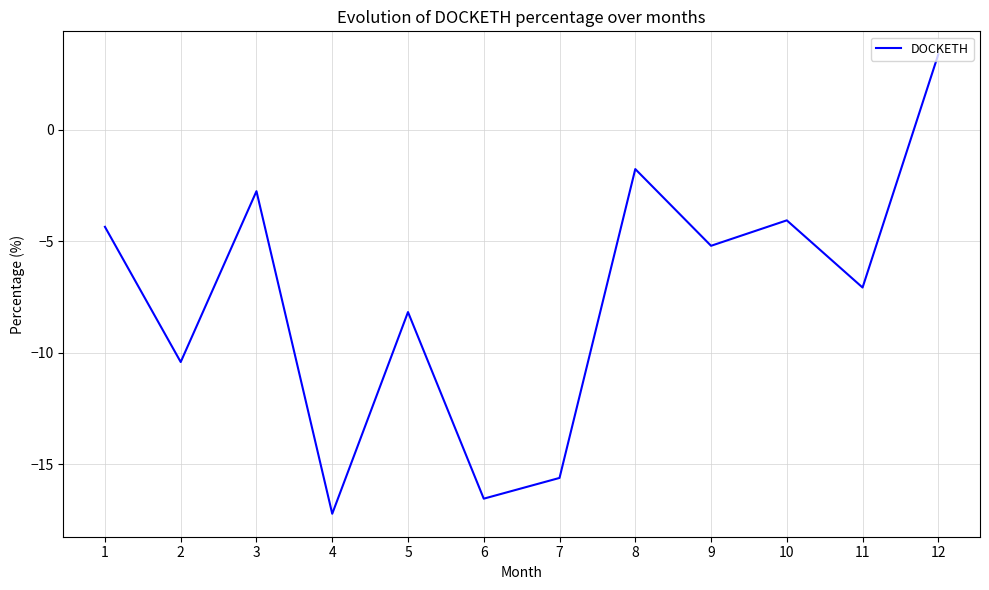

What is the change in value from 2 to 8?

+8.6